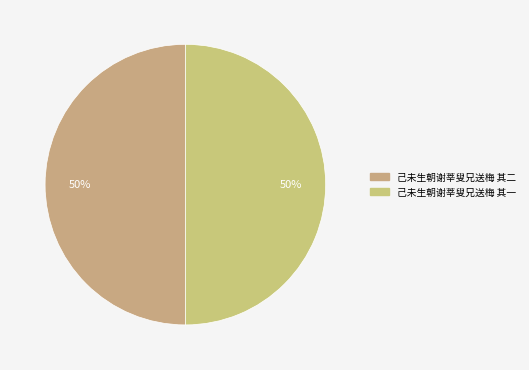

To the nearest percent, what percentage of the pie is 己未生朝谢莘叟兄送梅 其一?

50%